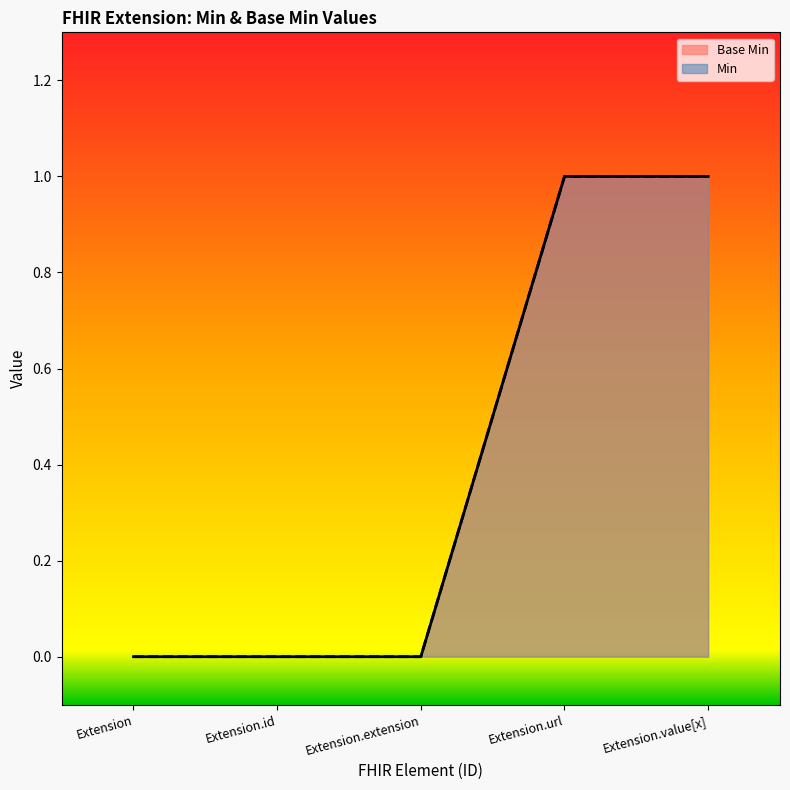

What is the value of the 4th point from the left?

1